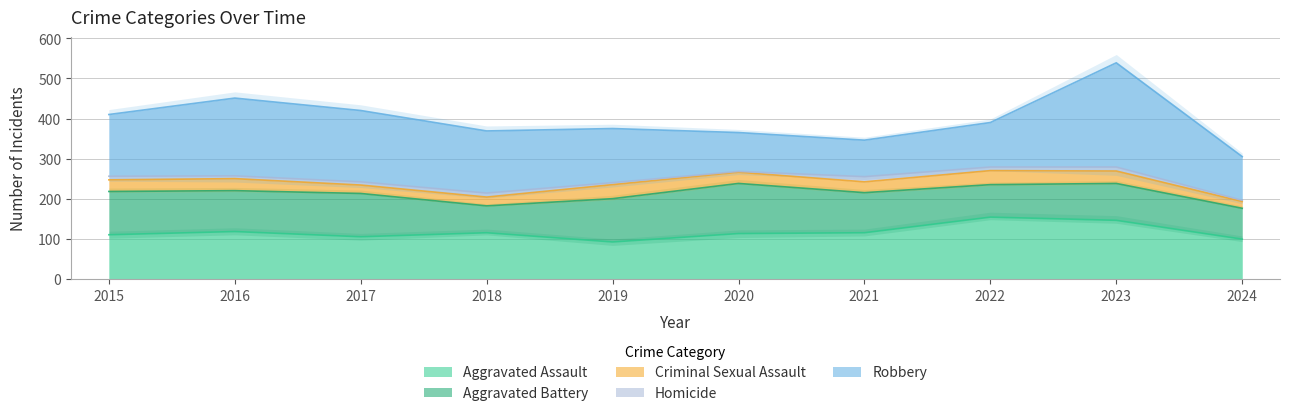

The Aggravated Battery series shows 77 at 2024. True or false?

True